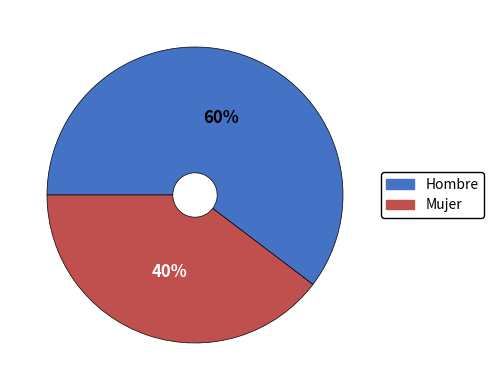

Is it true that Hombre is 50% of the pie?

False